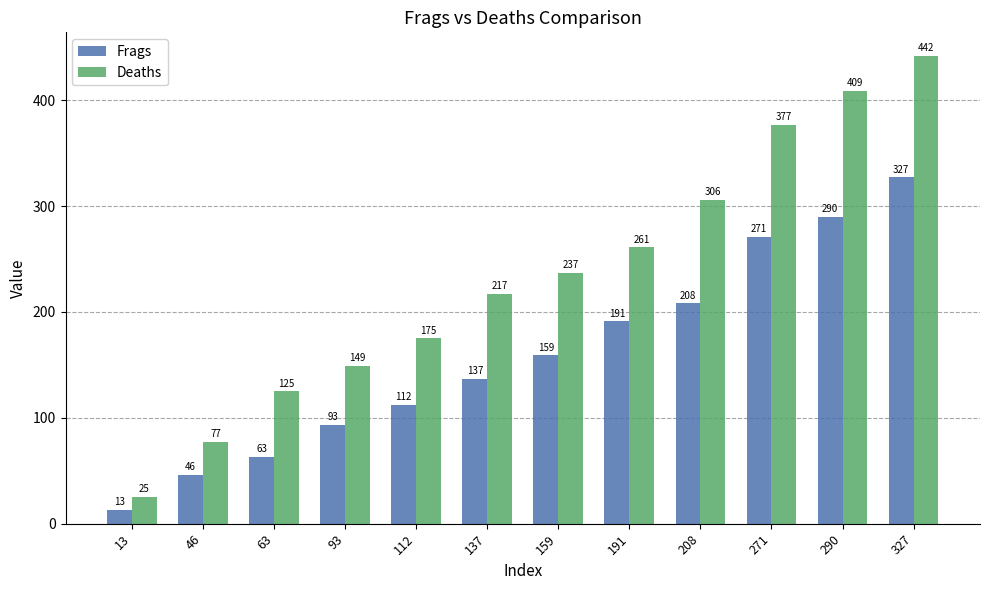

What is the value of the Deaths bar at the 4th from the left?

149